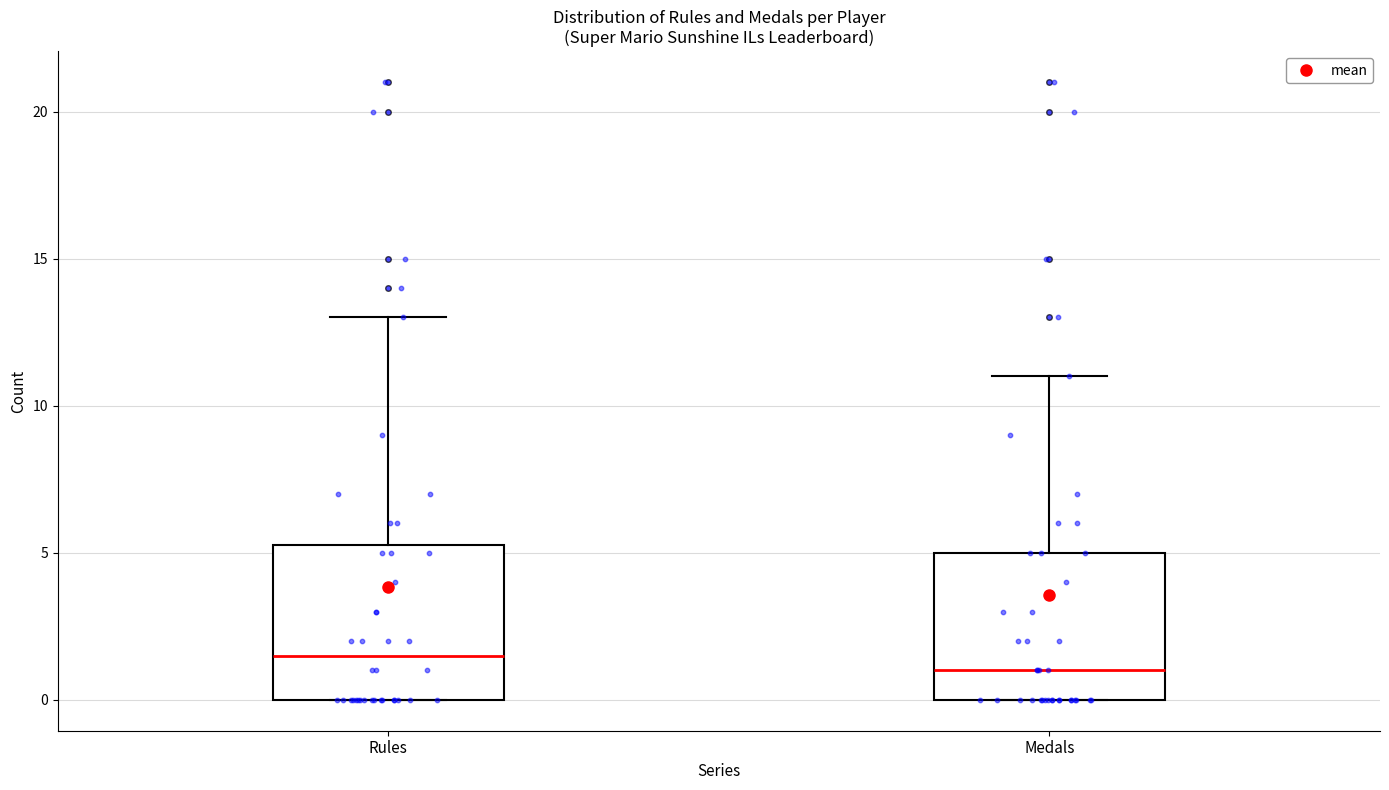

Where does the median line of the box for Rules sit on the y-axis? The values are not printed on the chart, so give them approximately, as read against the axis.

1.5